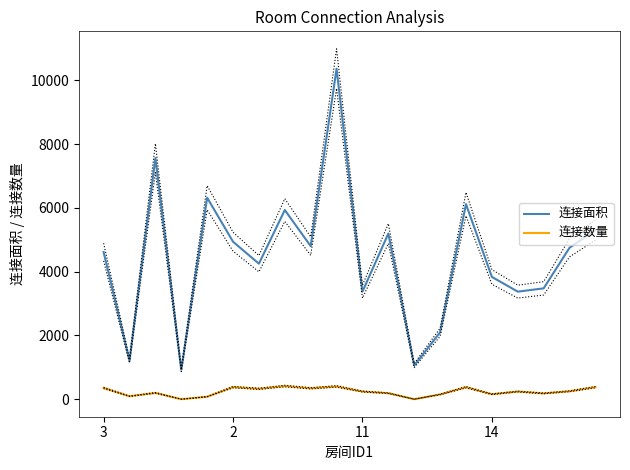

True or false: 连接面积 and 连接数量 cross at least once.

False